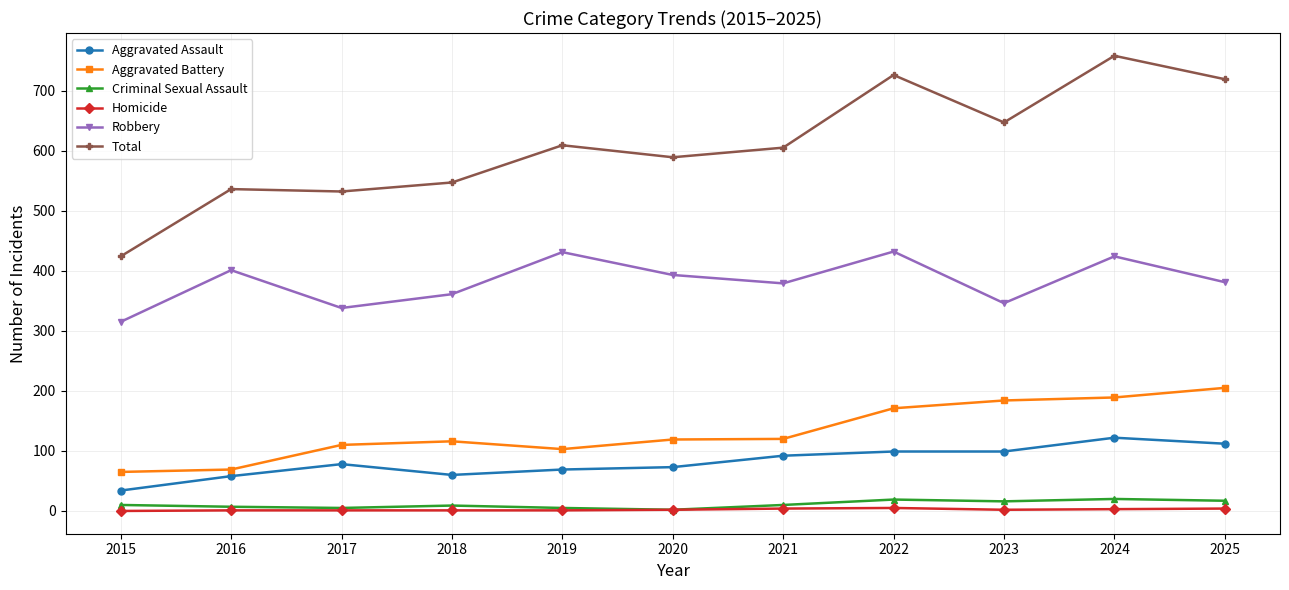

Rank the series by their maximum value, from lowest to highest.

Homicide, Criminal Sexual Assault, Aggravated Assault, Aggravated Battery, Robbery, Total